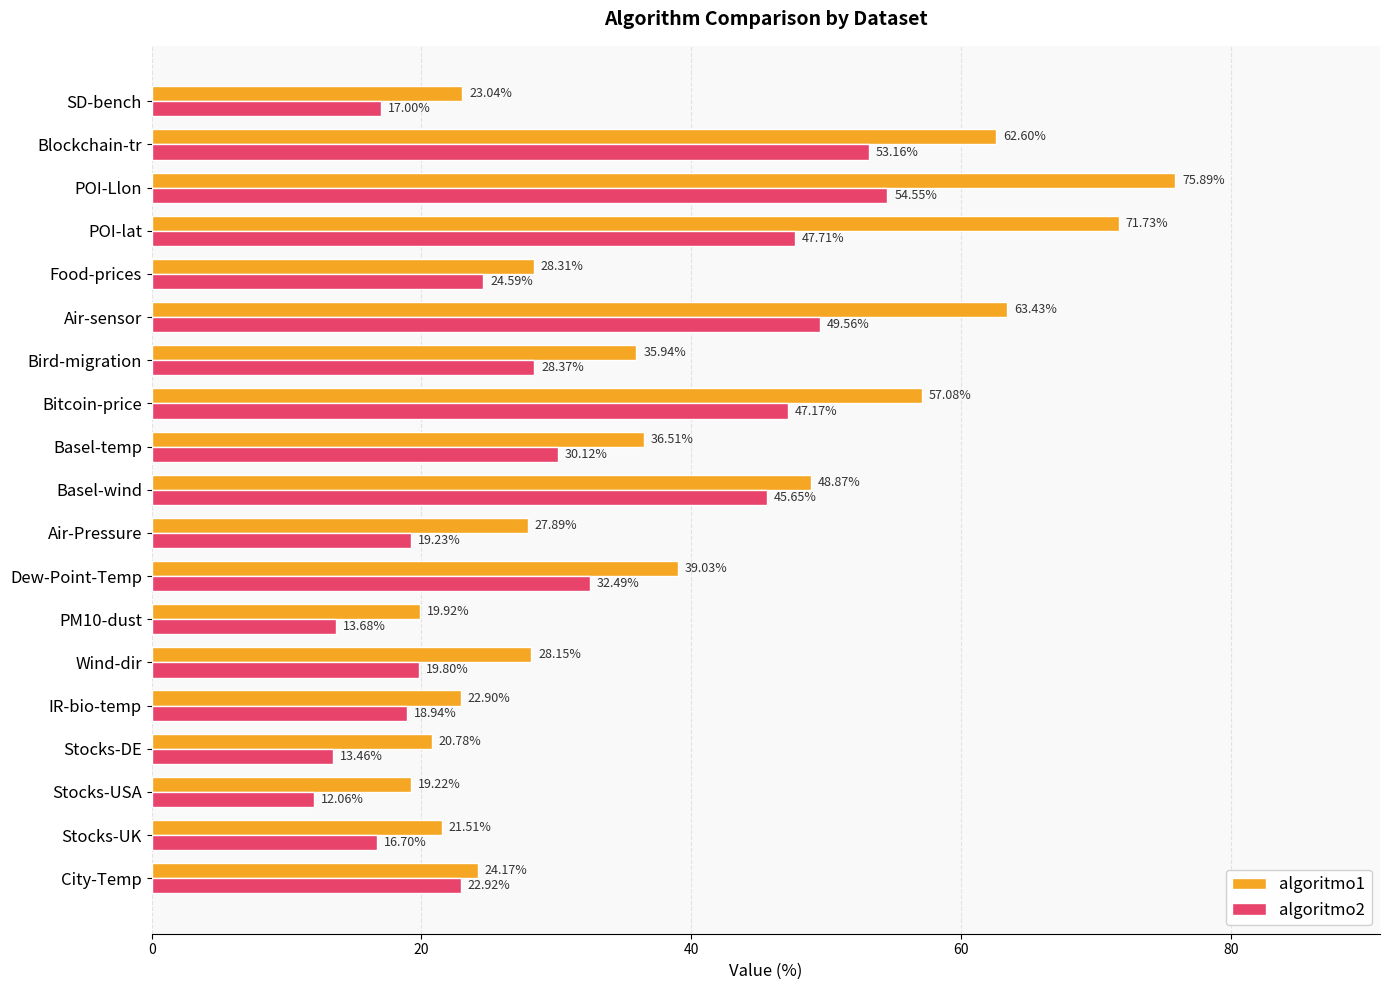

How many distinct data groups are displayed?

2